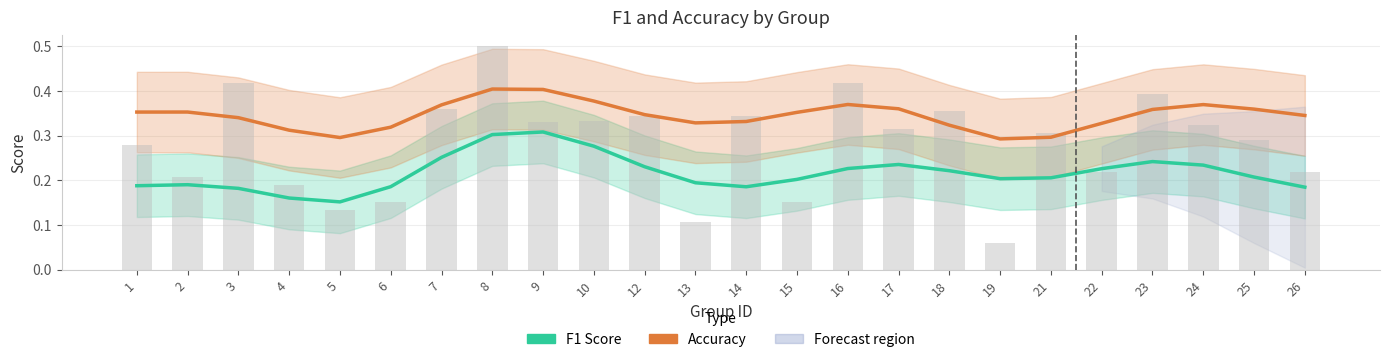

The F1 Score series shows 0.1 at 19. True or false?

False